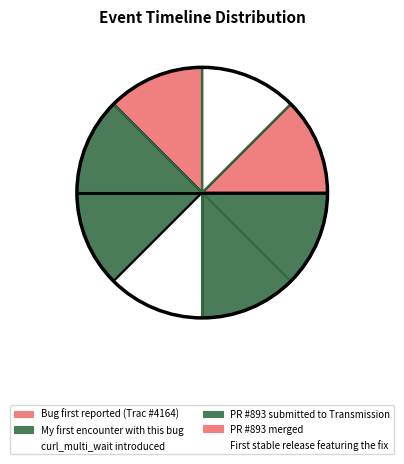

Is it true that PR #893 submitted to Transmission is 25% of the pie?

True